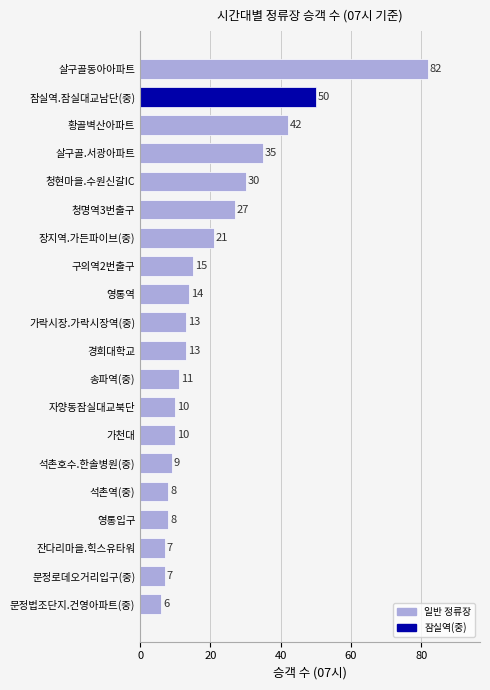

How many data points are less than 13?

9